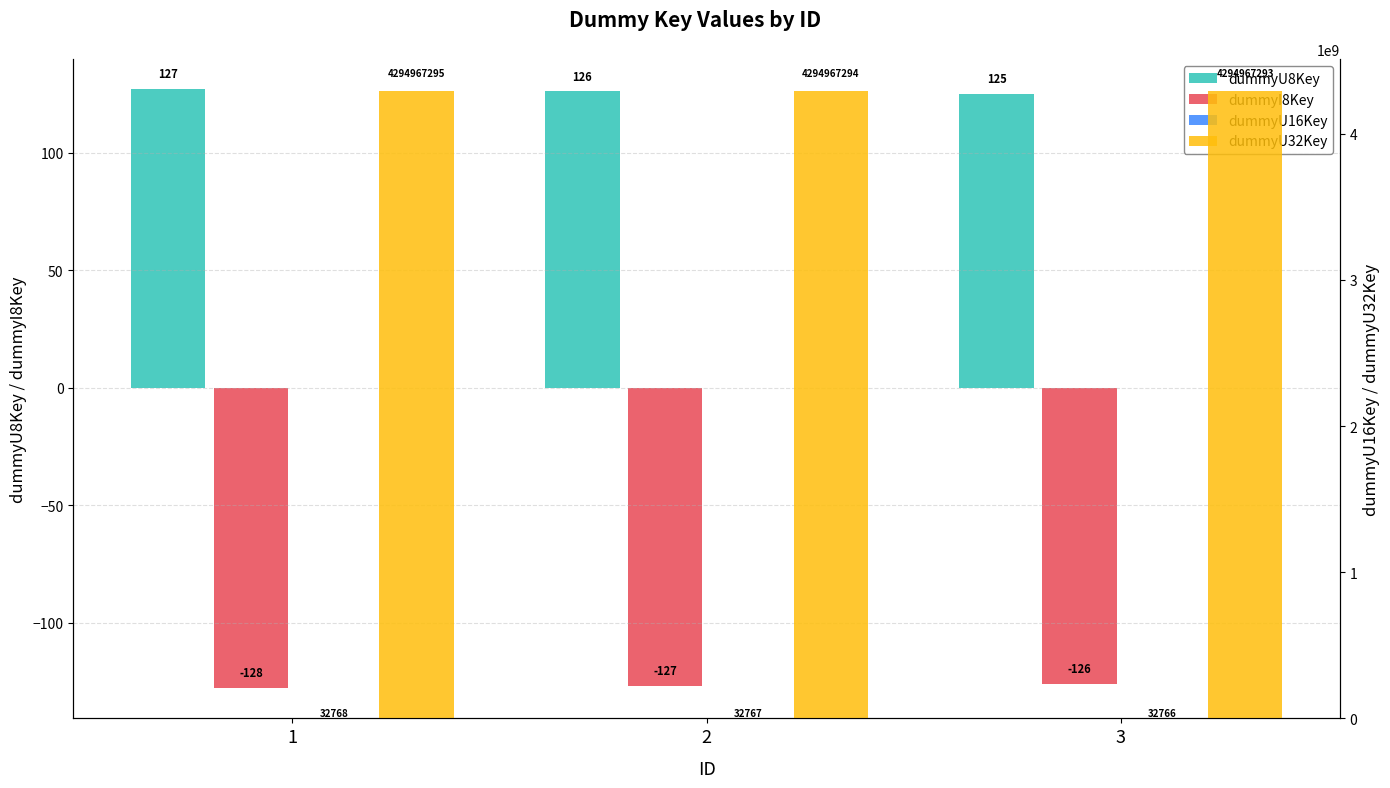

Between 1 and 3, which series saw the biggest shift?

dummyU8Key